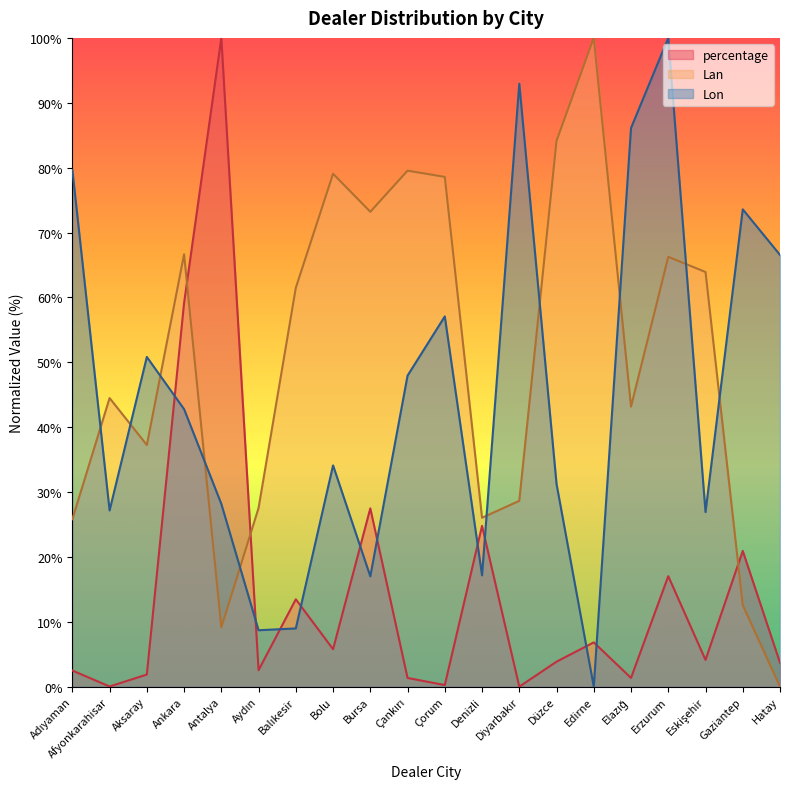

Reading left to right, extract all data points from this chart.

percentage: 2.5	0.0	1.9	59.1	100.0	2.5	13.5	5.8	27.5	1.3	0.2	24.8	0.0	3.9	6.8	1.3	17.0	4.1	20.9	3.7
Lan: 25.8	44.5	37.3	66.6	9.1	27.5	61.5	79.1	73.2	79.5	78.6	26.0	28.6	84.1	100.0	43.2	66.3	63.9	12.6	0.0
Lon: 79.7	27.2	50.8	42.8	28.2	8.7	9.0	34.1	17.0	47.9	57.1	17.2	92.9	31.2	0.0	86.1	100.0	26.9	73.6	66.5